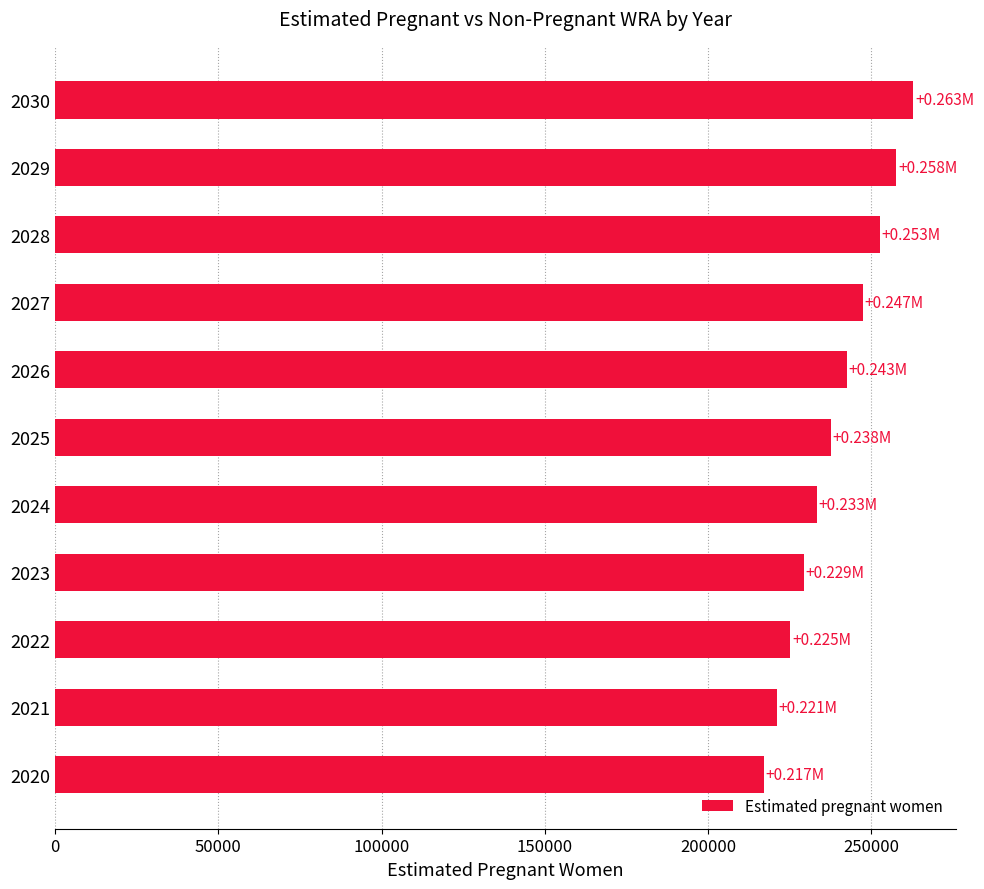

How many bars are there in total?

11